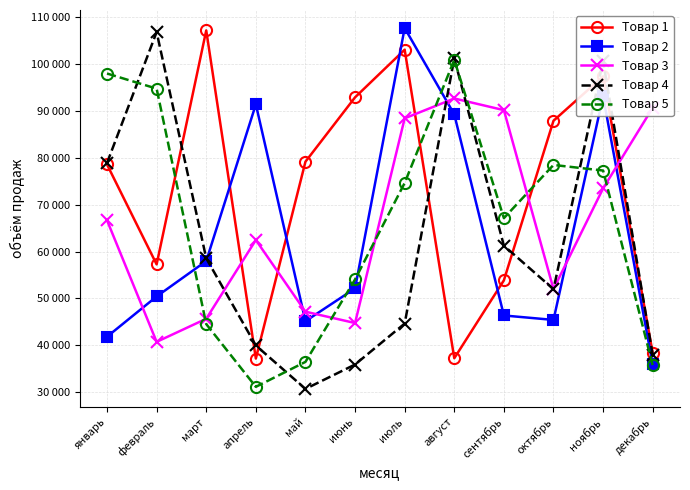

What are all the series names shown in the legend?

Товар 1, Товар 2, Товар 3, Товар 4, Товар 5